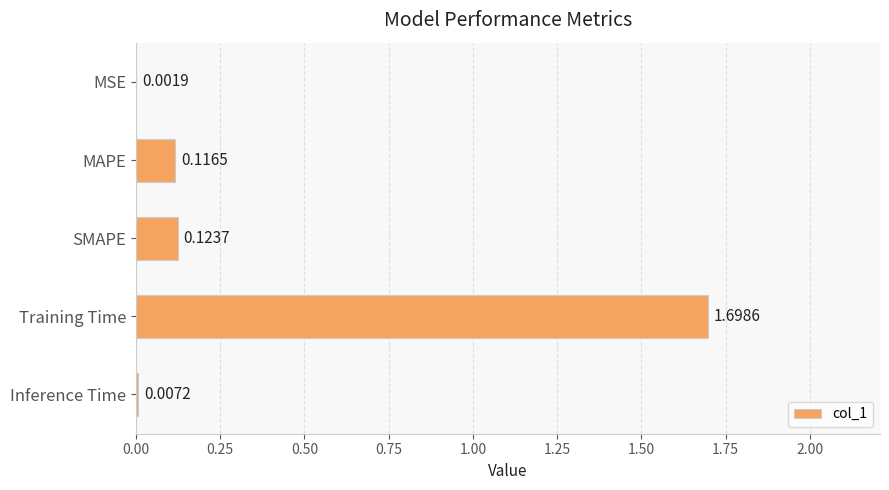

Which has a higher value, Inference Time or SMAPE?

SMAPE